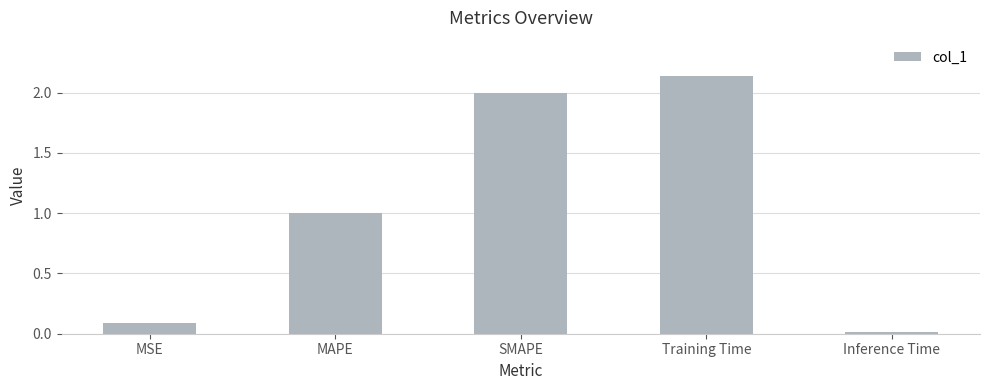

Rank the categories by value from highest to lowest.

Training Time, SMAPE, MAPE, MSE, Inference Time